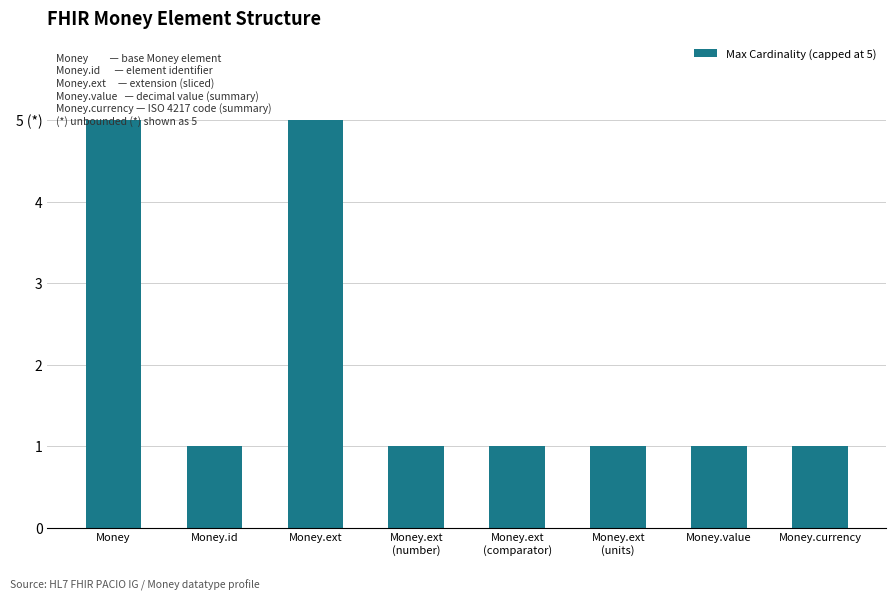

What is the smallest value displayed?

1